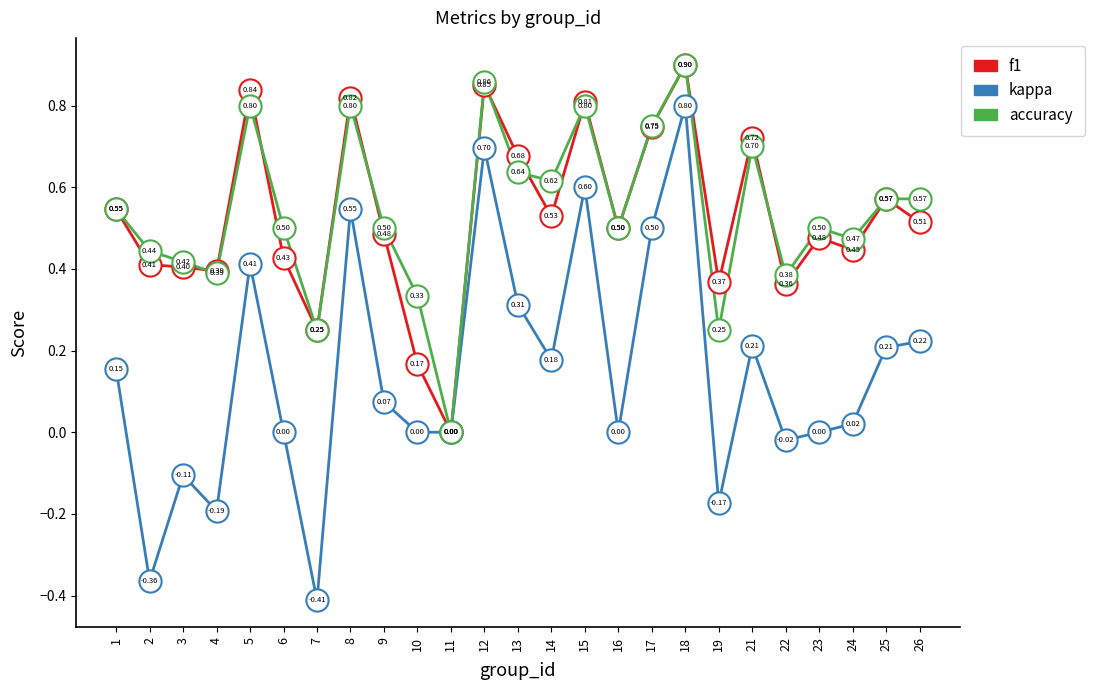

What is the difference between the second highest and minimum values in the accuracy series?

0.9